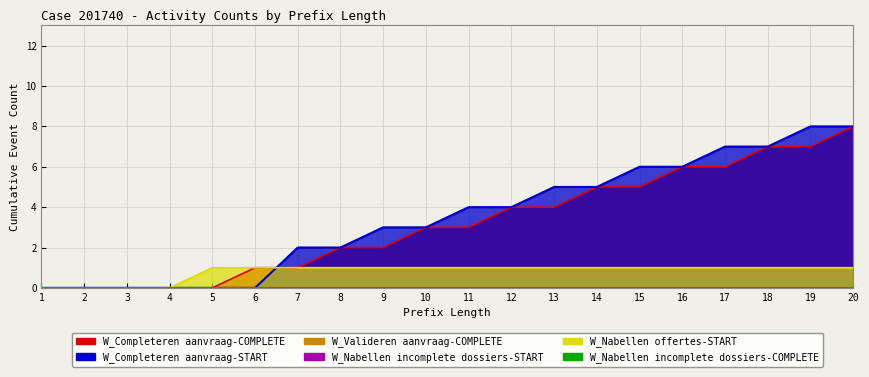

What is the sum of all W_Completeren aanvraag-COMPLETE values?

64